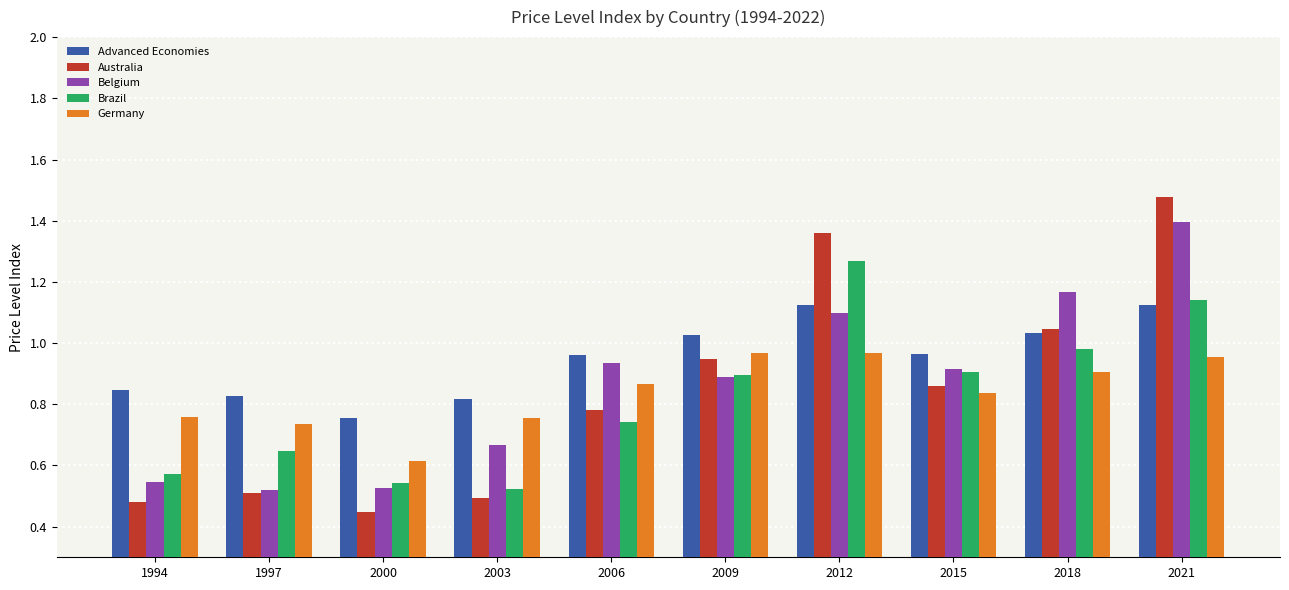

True or false: Advanced Economies has a value of 1.1 at 2021.

True